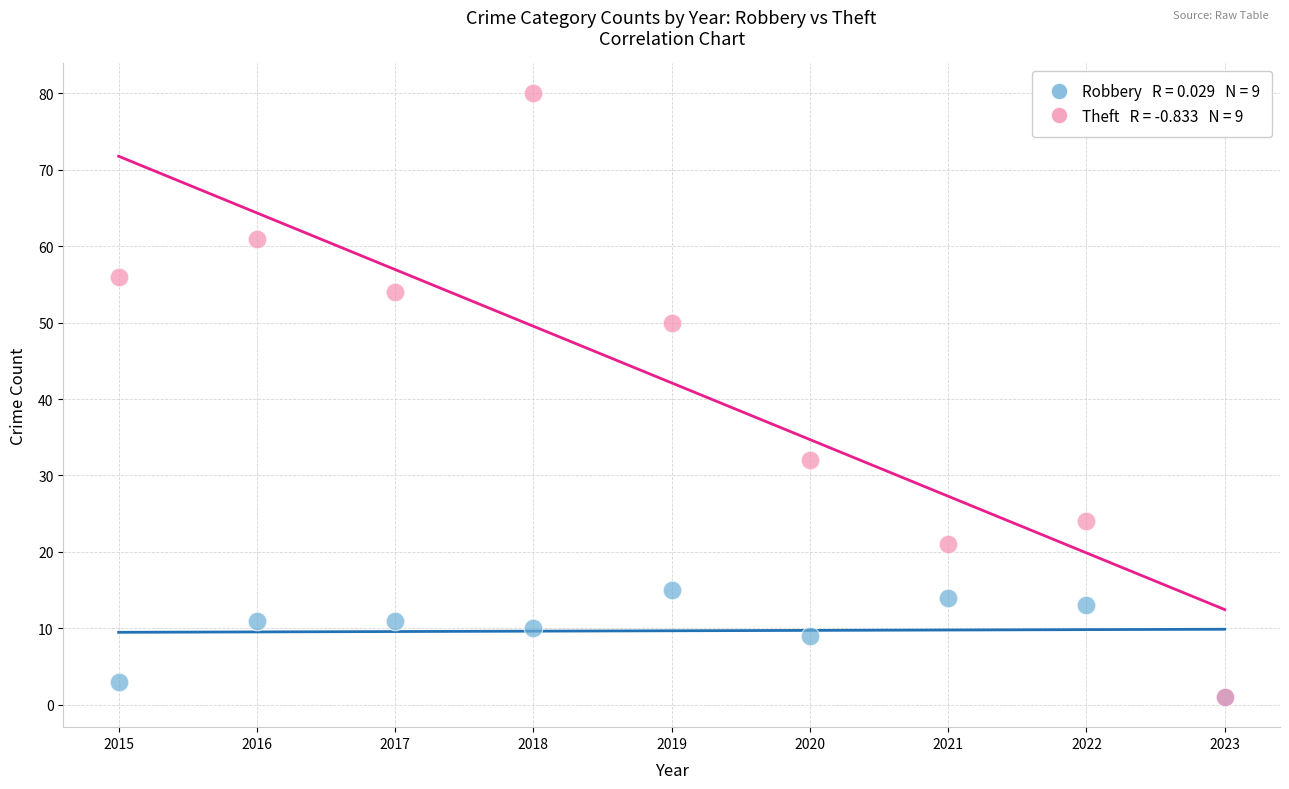

Across all series, what Y value is closest to 40?

32